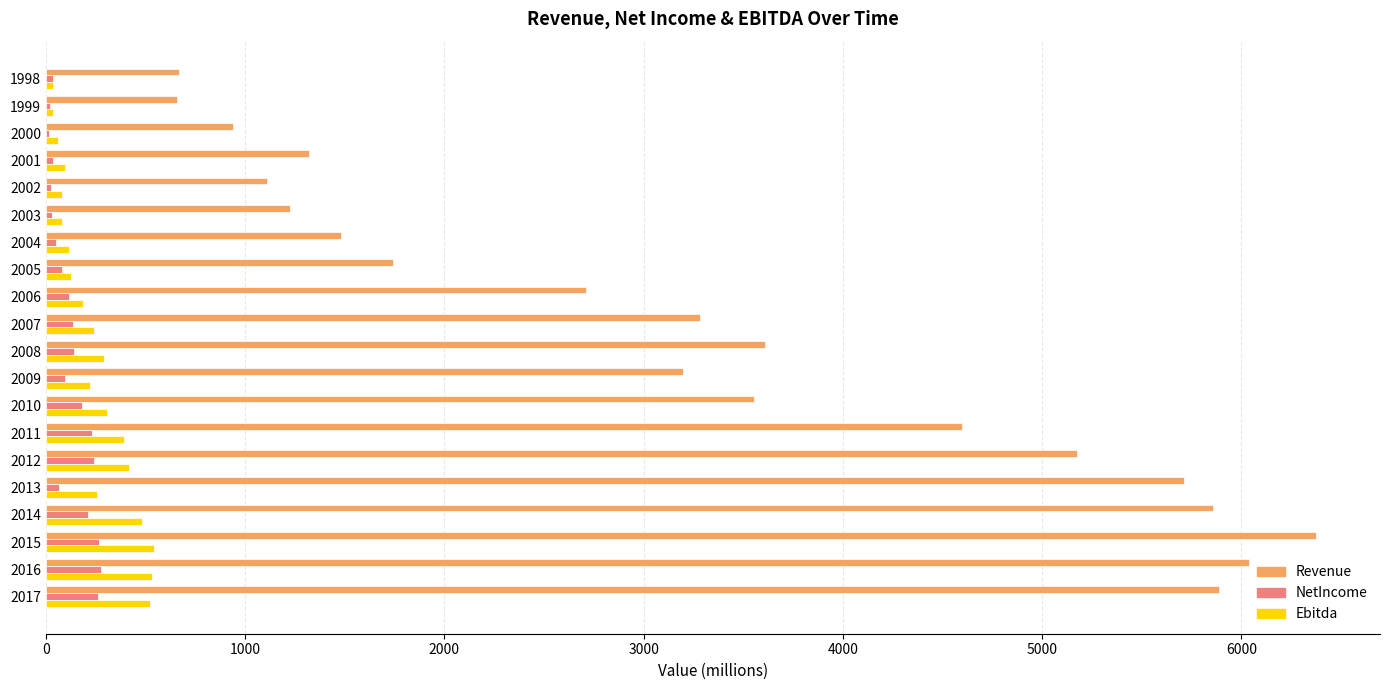

Between 2003 and 2015, which series saw the biggest shift?

Revenue